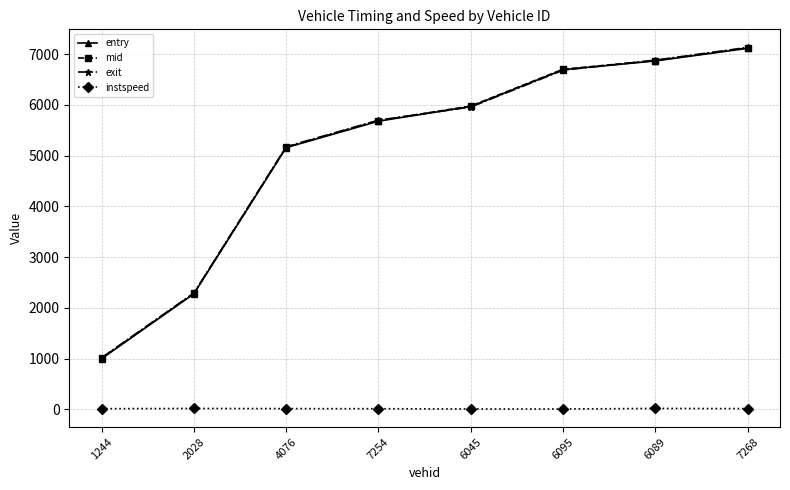

True or false: entry has more than 1 interior local peaks.

False